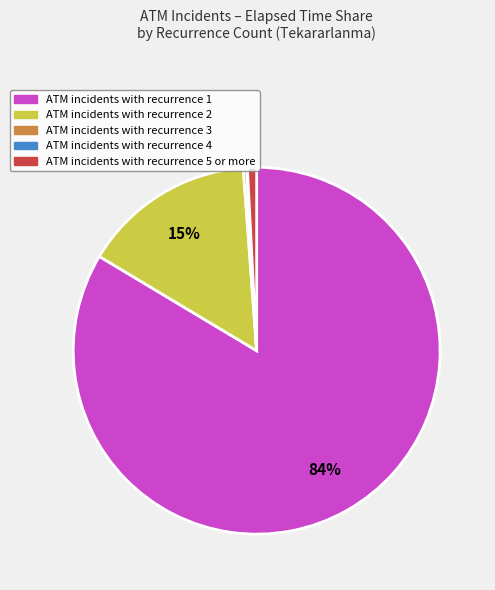

Is there a majority slice in this chart?

Yes